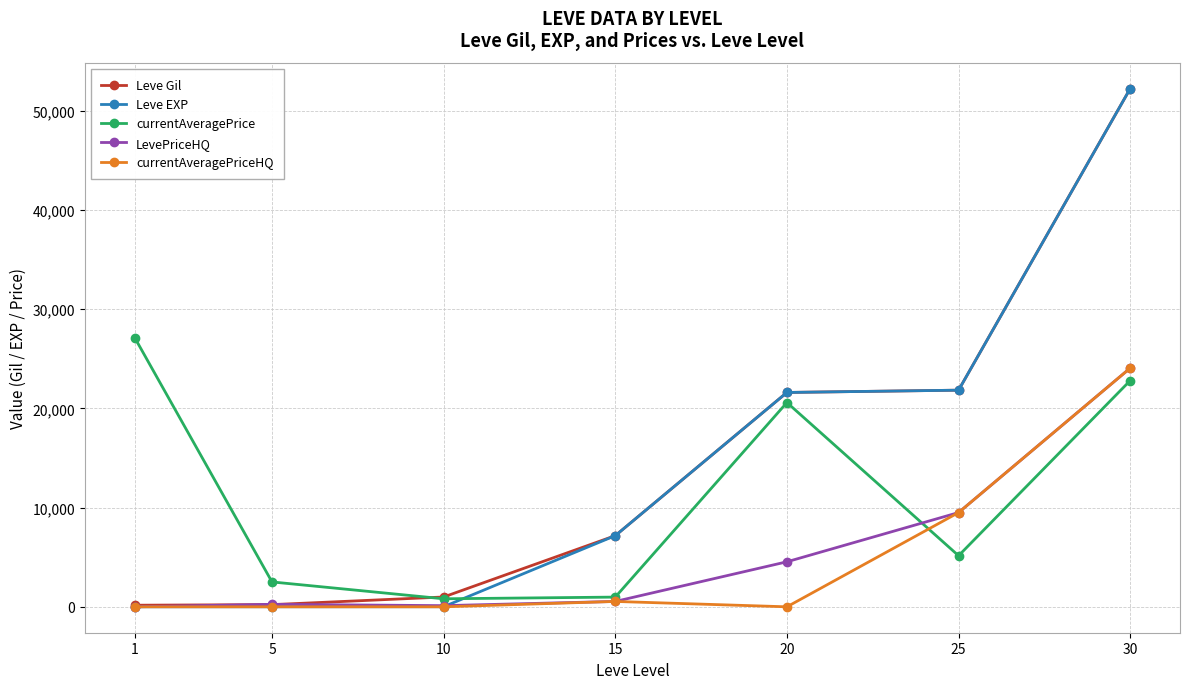

Is it true that Leve EXP equals 38797 at 20?

False